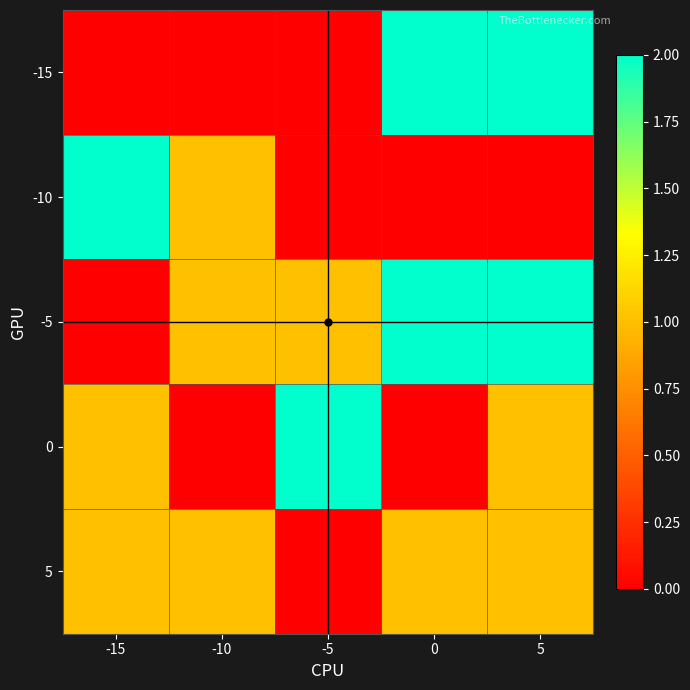

Between -10 and 5, which series saw the biggest shift?

-15